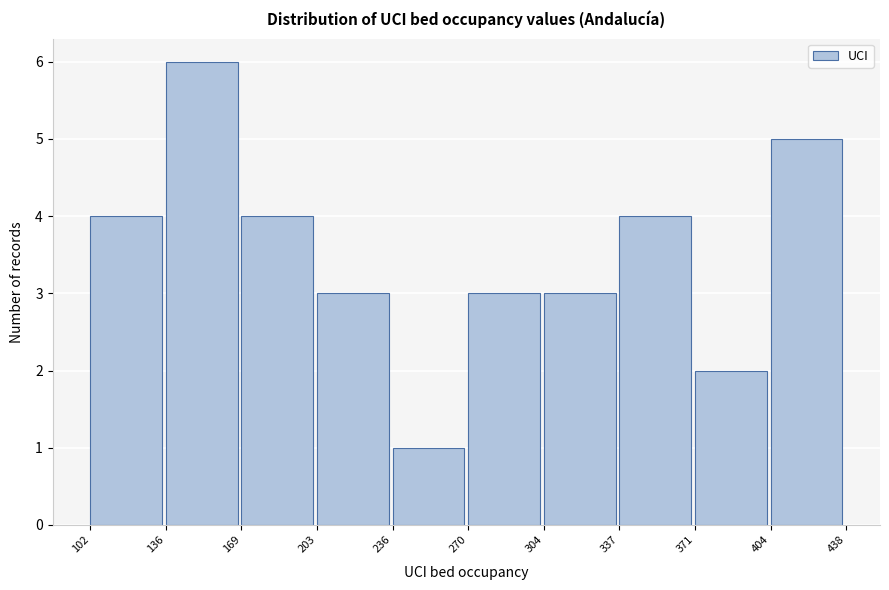

Reading left to right, transcribe this chart: for each bar, give the range it covers on the x-axis and its height. The values are not printed on the chart, so give them approximately, as read against the axis.

102 to 136: 4
136 to 169: 6
169 to 203: 4
203 to 236: 3
236 to 270: 1
270 to 304: 3
304 to 337: 3
337 to 371: 4
371 to 404: 2
404 to 438: 5